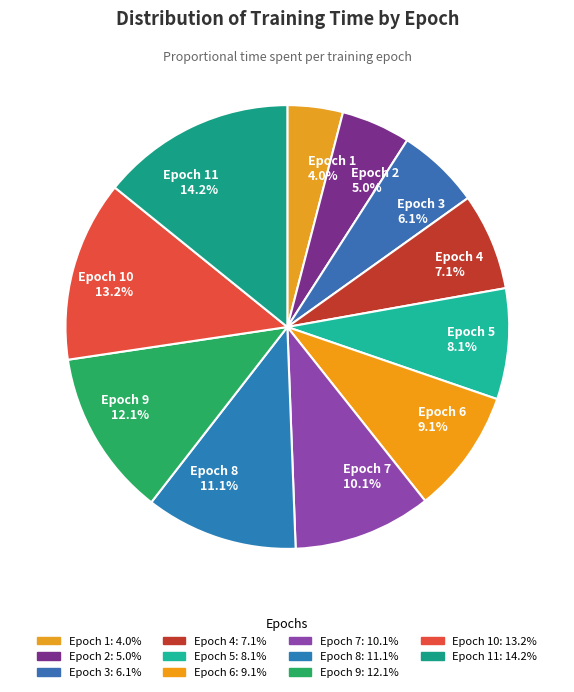

What percentage do Epoch 7 10.1% and Epoch 9 12.1% together represent?

22.2%